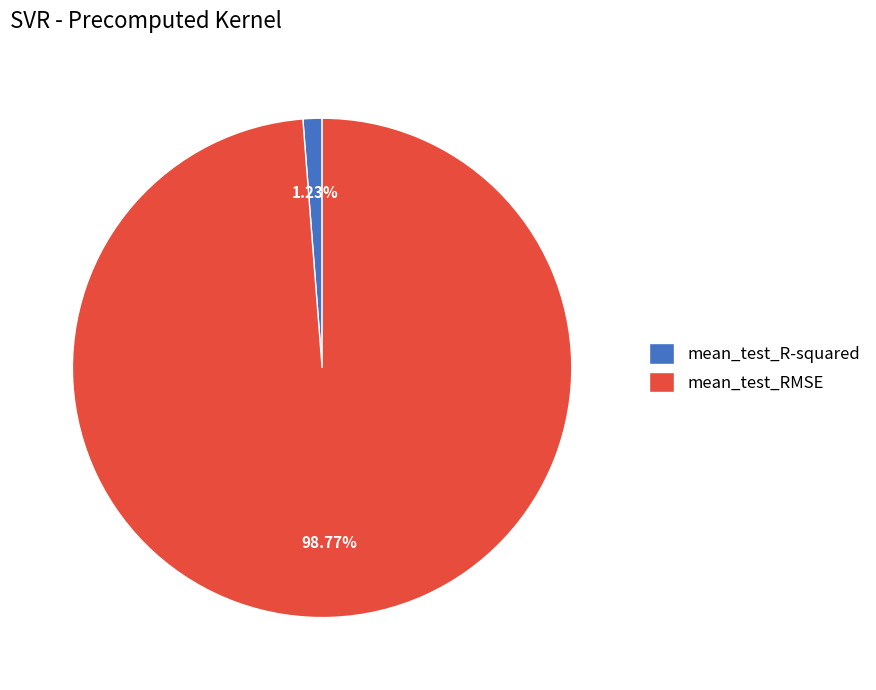

Does any single category account for the majority?

Yes